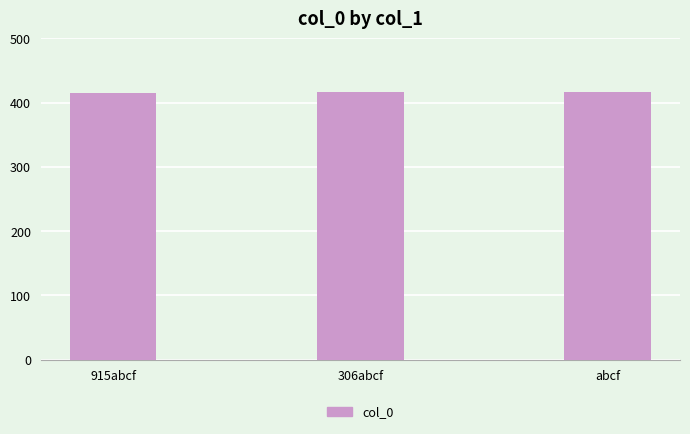

How many bars are there in total?

3